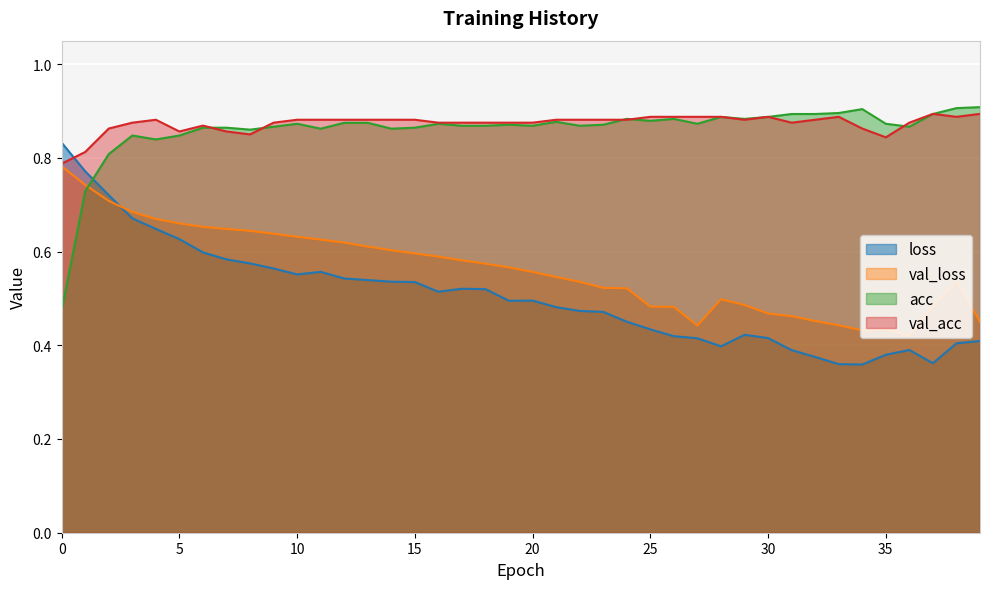

What is the maximum value shown in the chart?

0.9